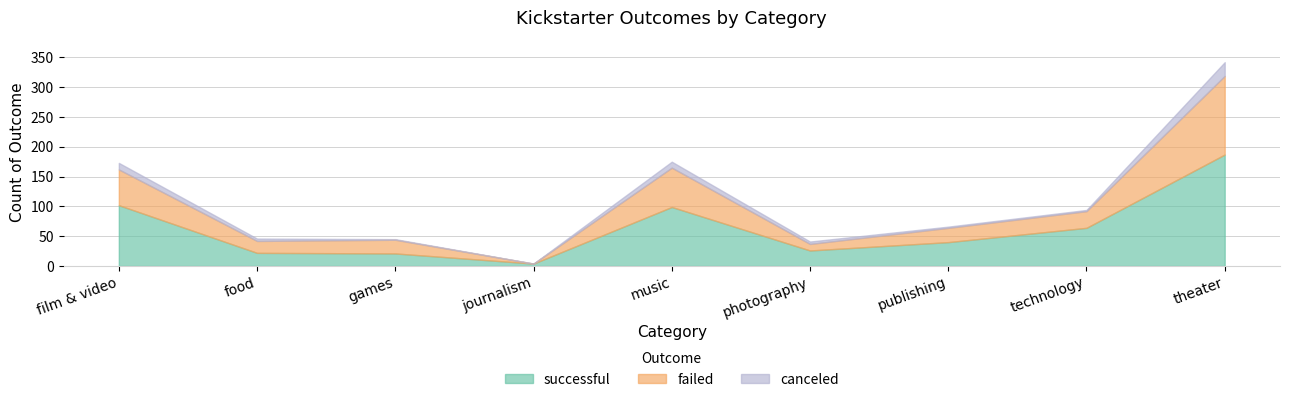

Which has a higher value, music or food?

music